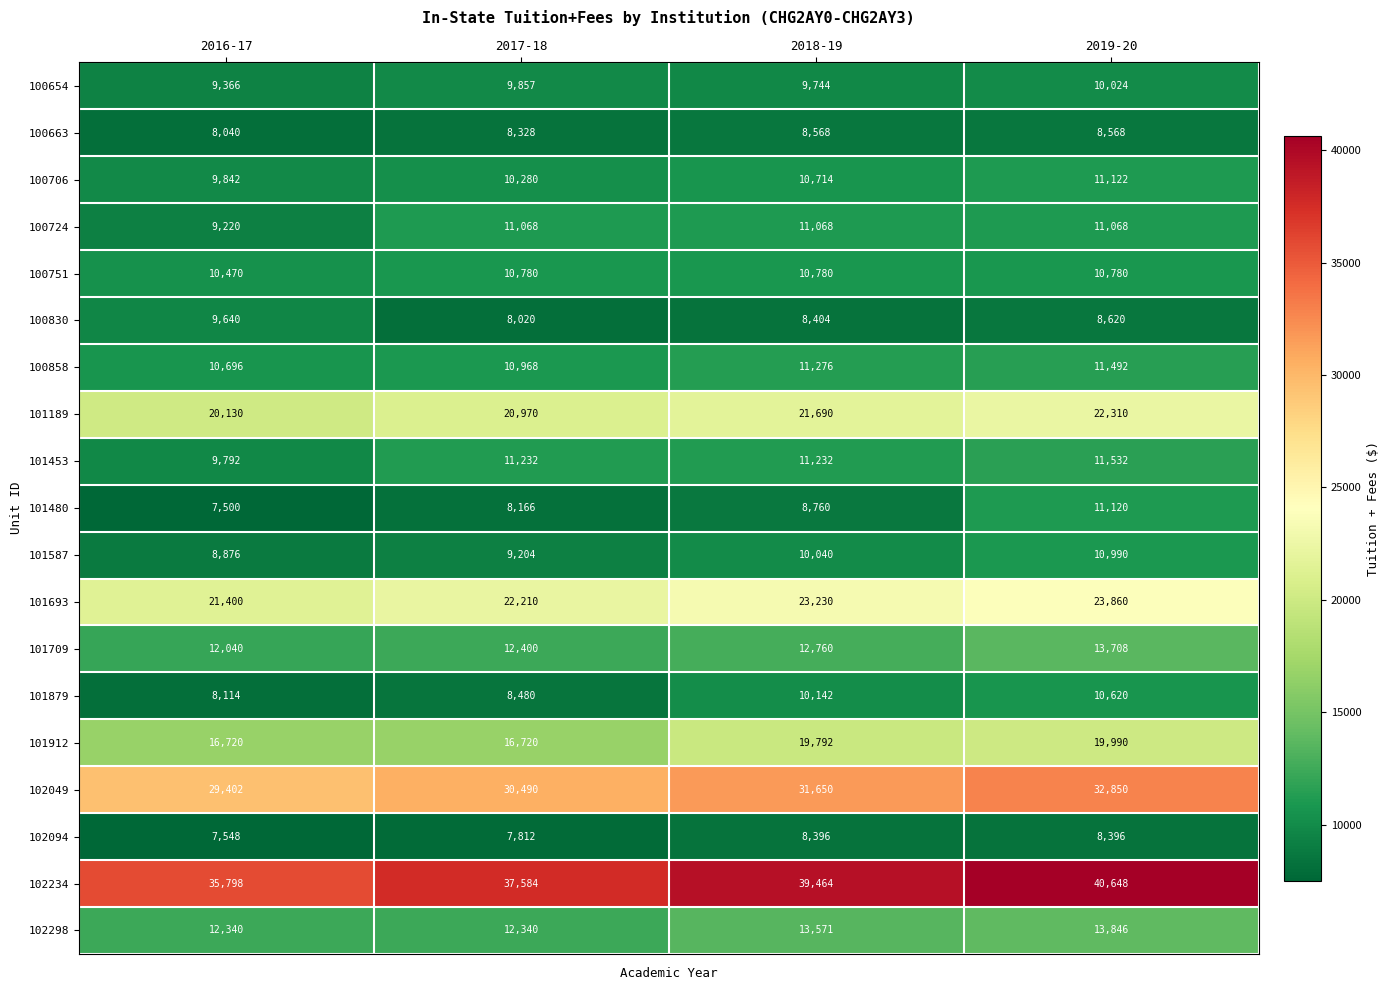

What is the average value of the 100858 series?

11108